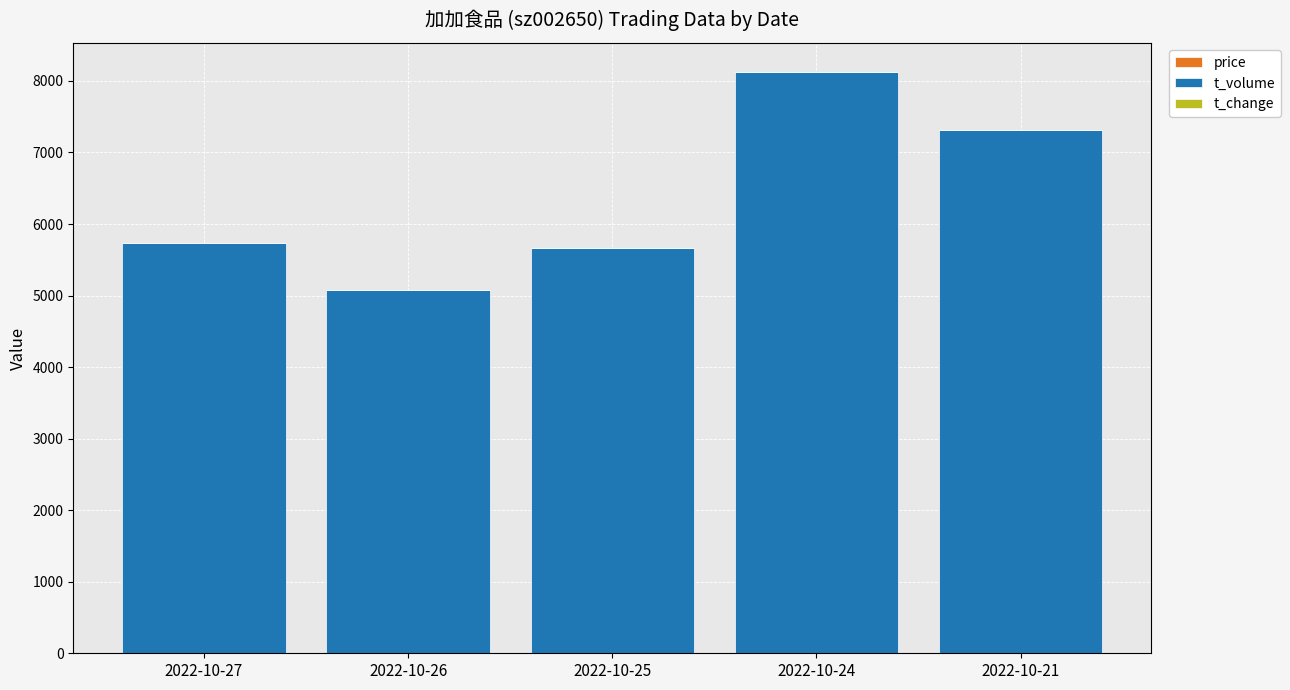

At which category is the sum across all series the highest?

2022-10-24